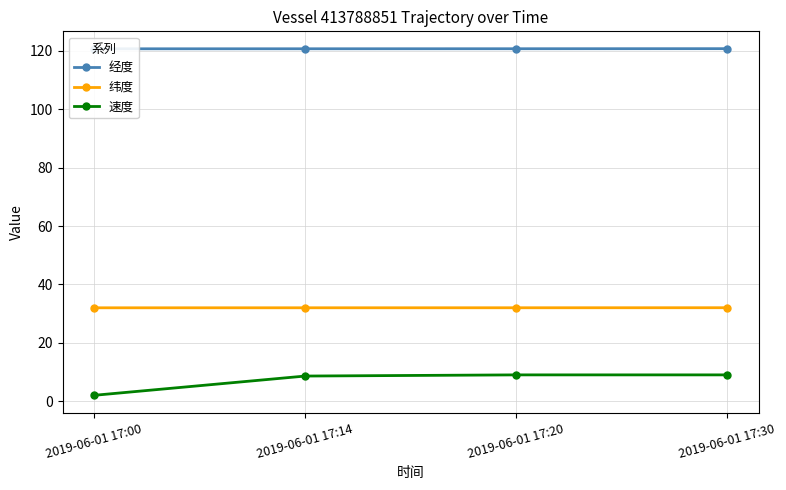

Which series has the largest total across all categories?

经度